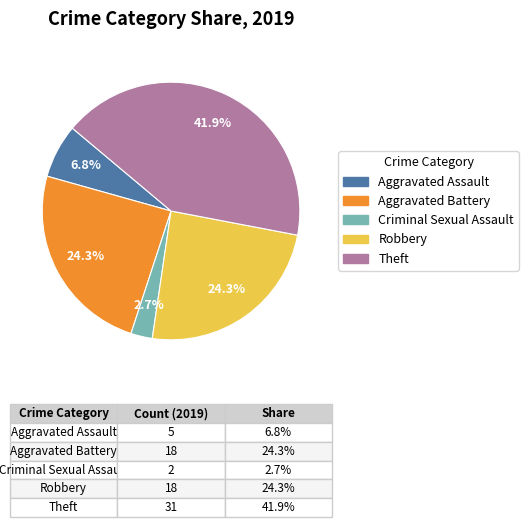

Is there a majority slice in this chart?

No